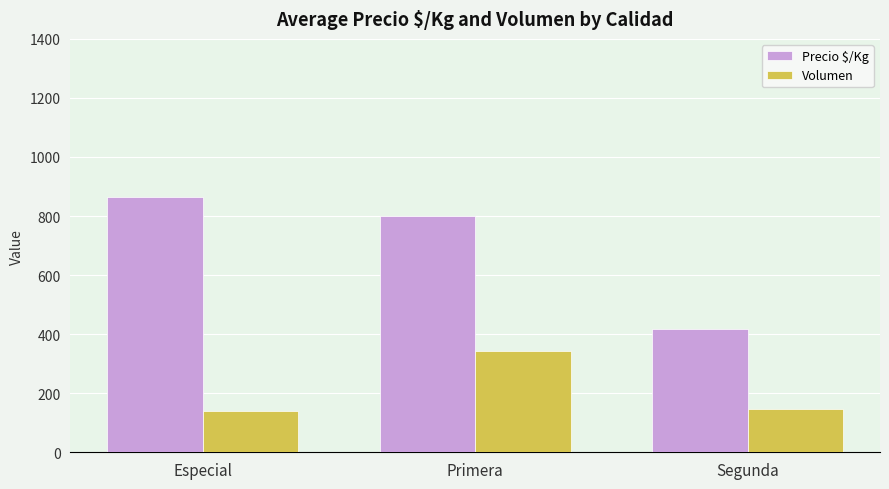

Which series has the widest spread of values?

Precio $/Kg